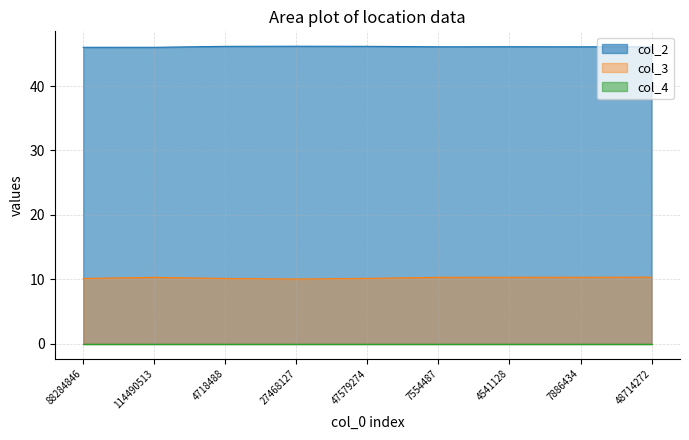

True or false: col_3 has more than 1 points higher than both neighbors.

False